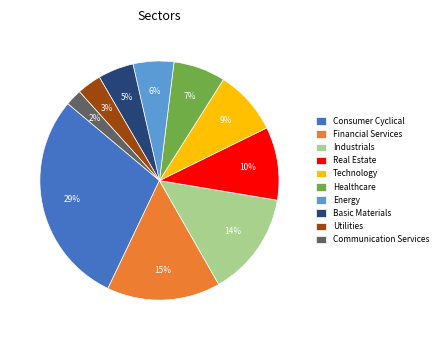

What is the largest slice in the pie chart?

Consumer Cyclical